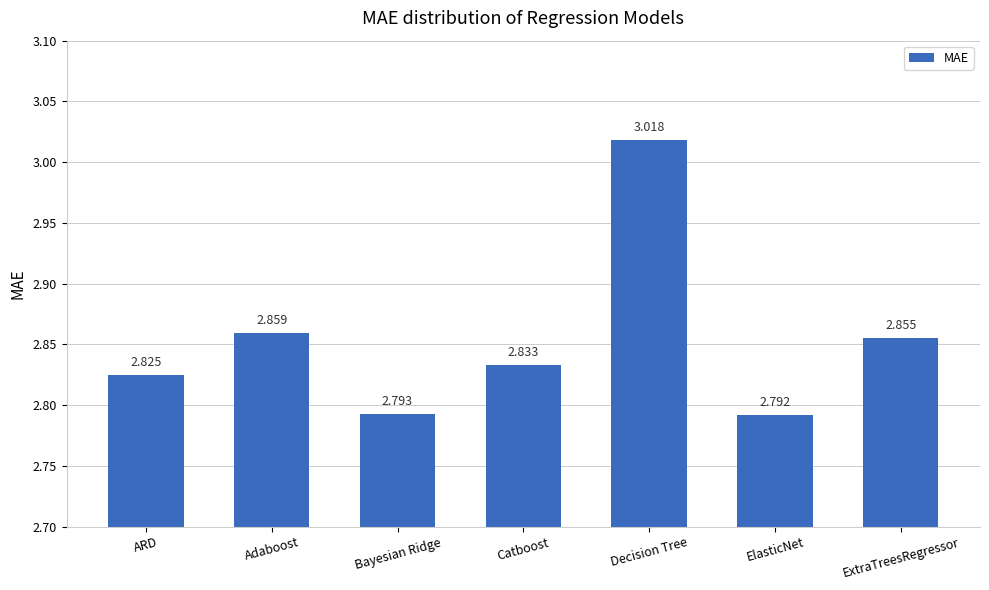

List the labels in order of value, largest first.

Decision Tree, Adaboost, ExtraTreesRegressor, Catboost, ARD, Bayesian Ridge, ElasticNet